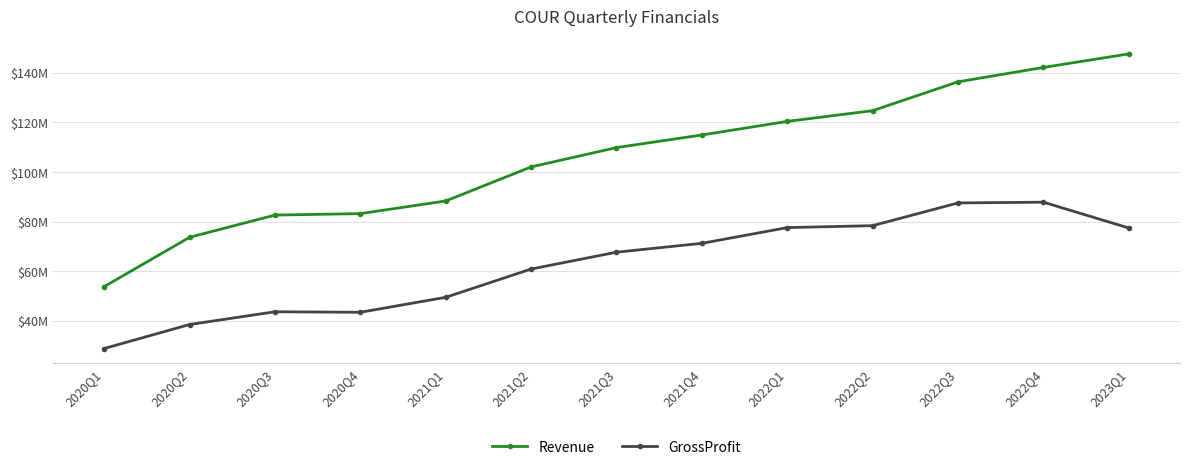

Does the chart have visible grid lines?

Yes